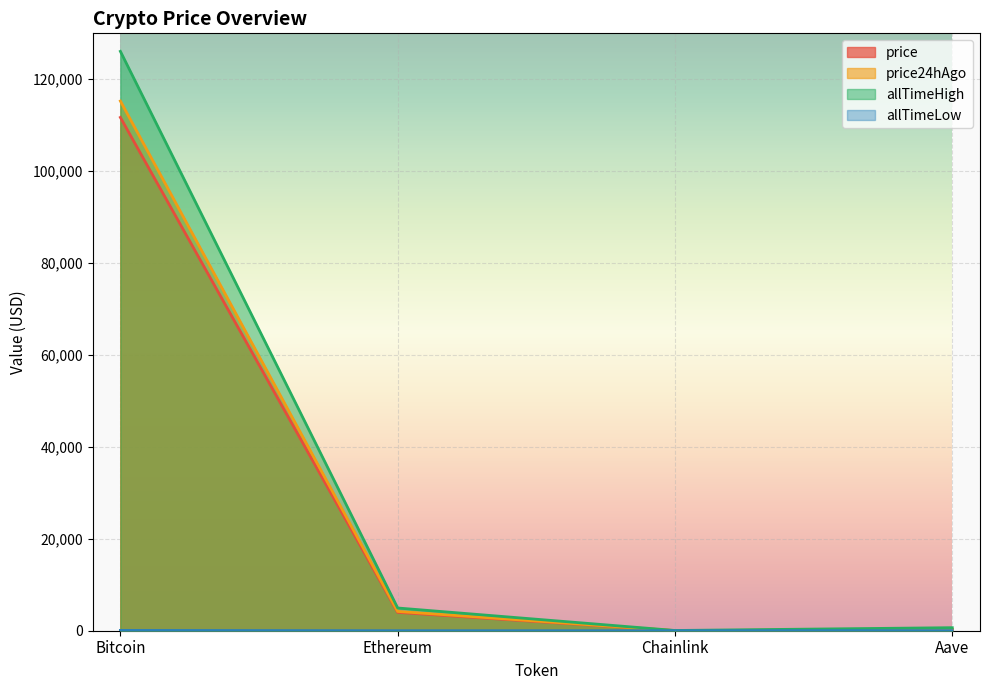

Is it true that allTimeHigh equals 380.3 at Aave?

False